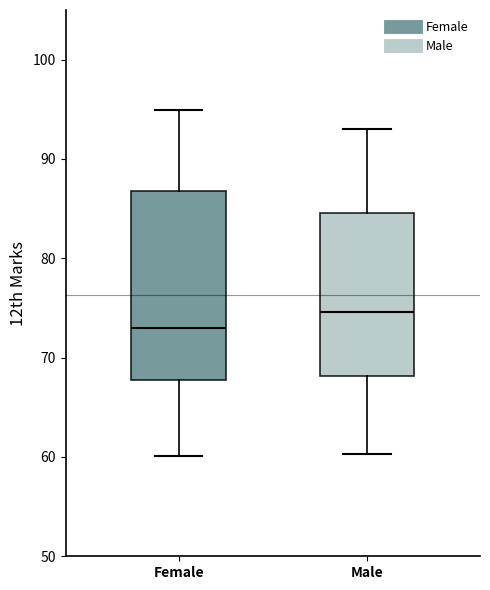

Which box is the tallest, from its lower edge to its upper edge?

Female